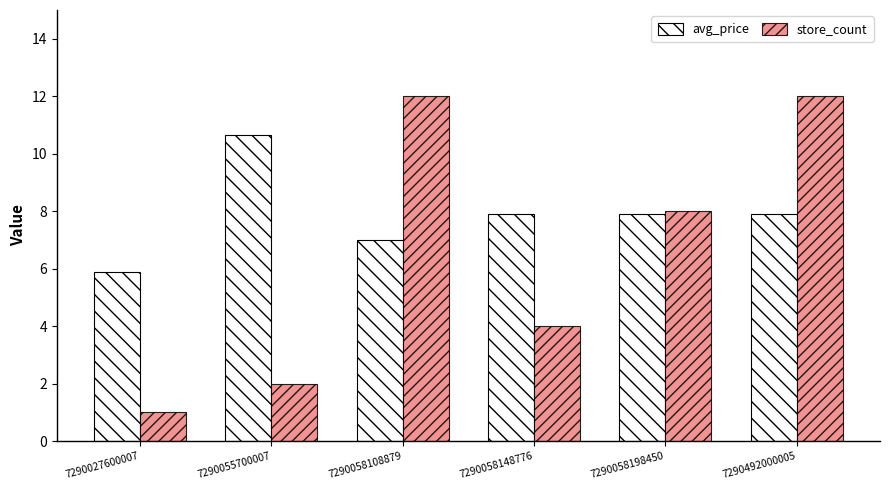

Reading left to right, transcribe all the data shown in this chart.

avg_price: 5.9	10.7	7.0	7.9	7.9	7.9
store_count: 1.0	2.0	12.0	4.0	8.0	12.0